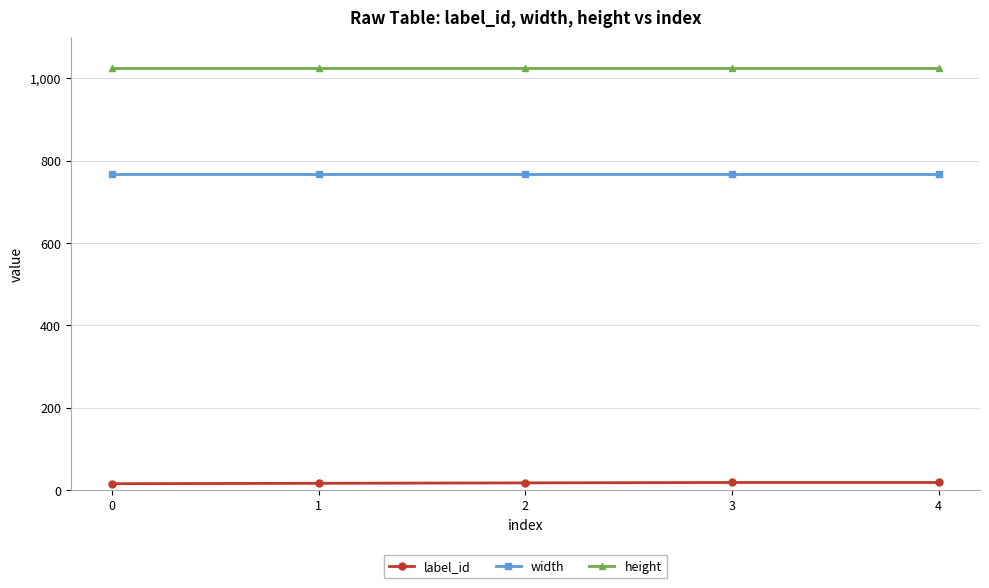

True or false: label_id and width cross at least once.

False